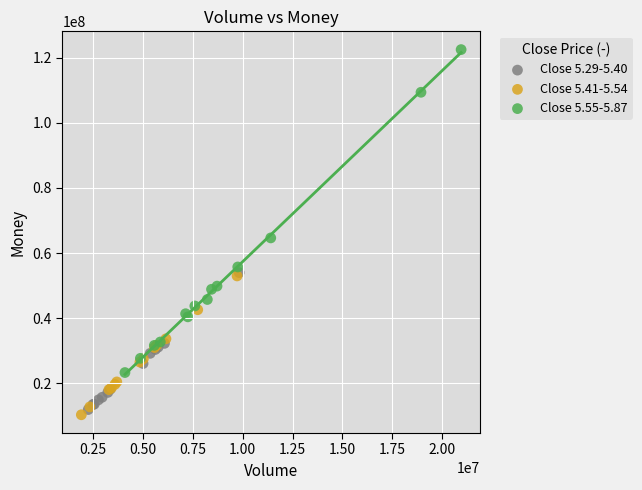

Which series has the widest spread of Y values?

Close 5.55-5.87